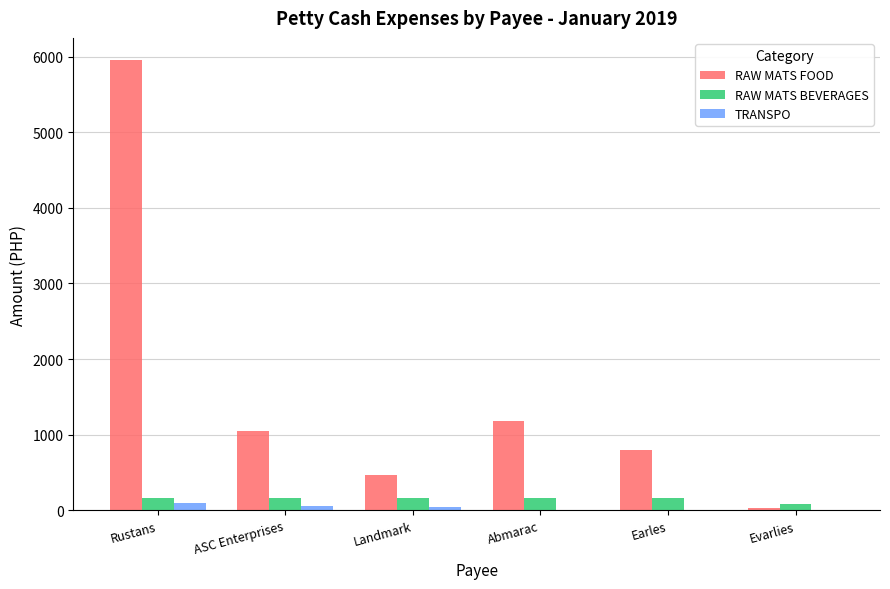

How many distinct data groups are displayed?

3